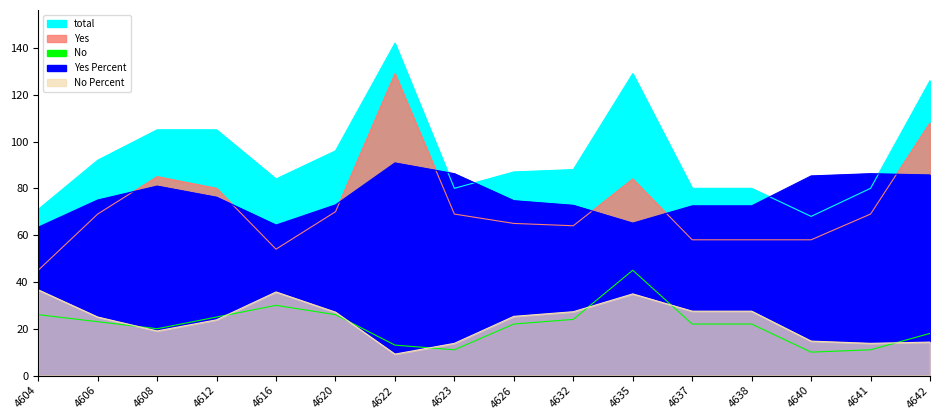

What is the sum of all Yes Percent values?

1224.6